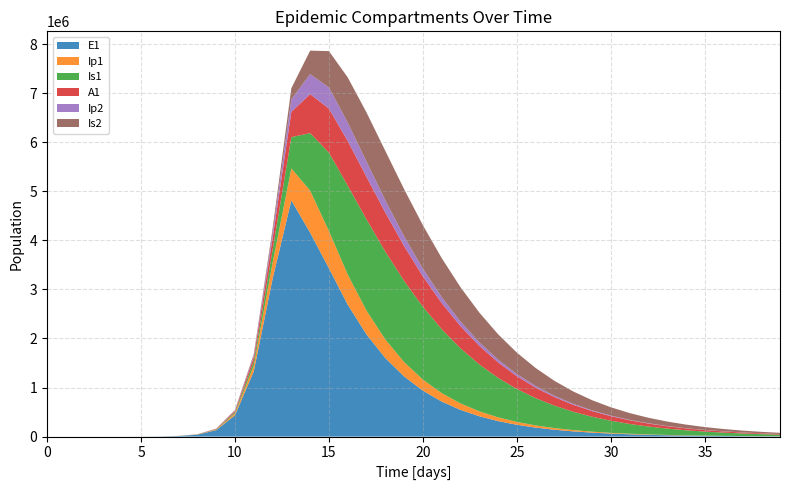

Reading left to right, extract all data points from this chart.

E1: 0.0	6.3	23.1	79.7	274.5	945.1	3252.6	11187.1	38393.7	130784.9	434377.4	1328717.9	3212685.8	4815295.7	4156692.5	3431667.1	2688666.2	2082286.7	1600894.9	1225640.1	936154.5	714103.2	544307.8	414696.9	315860.2	240536.4	183153.5	139449.0	106167.7	80826.6	61532.7	46843.7	35661.0	27147.9	20667.0	15733.4	11977.6	9118.5	6941.9	5285.0
Ip1: 0.0	0.5	1.9	6.7	23.0	79.4	273.1	939.8	3229.3	11046.1	37207.0	119126.7	328122.1	651410.7	857891.3	758955.4	613912.0	485890.2	379015.0	292888.5	225012.7	172250.4	131575.9	100375.4	76513.2	58295.5	44402.1	33813.4	25746.7	19602.9	14924.3	11362.0	8649.8	6585.0	5013.0	3816.3	2905.3	2211.7	1683.8	1281.9
Is1: 1.0	0.9	1.7	4.8	15.9	54.2	186.3	640.7	2203.3	7558.4	25712.1	85052.0	258167.5	637242.4	1171438.0	1596500.8	1813358.6	1858656.2	1790631.6	1654860.3	1484605.2	1302645.0	1123596.8	956120.6	804741.2	671241.7	555673.5	457062.4	373886.7	304389.6	246776.1	199330.1	160478.6	128820.8	103135.3	82374.0	65649.2	52216.5	41456.9	32859.4
A1: 0.0	0.2	1.2	4.5	15.8	54.5	187.7	646.1	2220.7	7603.9	25700.9	83241.0	237630.3	515338.4	794772.5	898855.4	909469.0	867780.6	795993.9	709856.0	619867.7	532579.4	451739.4	379199.5	315581.4	260747.0	214121.3	174905.8	142217.0	115171.9	92937.7	74757.9	59963.2	47973.2	38291.4	30499.0	24245.5	19240.0	15243.0	12058.2
Ip2: 0.0	0.1	0.6	2.0	7.0	23.9	82.4	283.7	975.4	3344.1	11350.8	37270.0	110529.3	256041.2	408342.5	430259.8	376233.6	311216.0	250559.3	198629.4	155930.2	121610.1	94414.5	73067.0	56418.4	43493.3	33491.2	25768.8	19816.3	15233.5	11708.2	8997.9	6914.9	5314.5	4084.9	3140.3	2414.6	1857.0	1428.5	1099.1
Is2: 0.0	0.0	0.3	1.3	4.7	16.3	56.1	193.3	665.2	2284.9	7805.9	26187.2	82972.0	226492.3	478502.6	741737.2	919958.0	1000738.5	1006515.4	961595.0	886143.6	795200.2	699236.2	605098.2	516934.1	436975.0	366146.6	304526.9	251674.8	206859.9	169217.2	137847.7	111880.5	90508.2	73005.1	58732.7	47139.1	37753.2	30177.5	24079.4